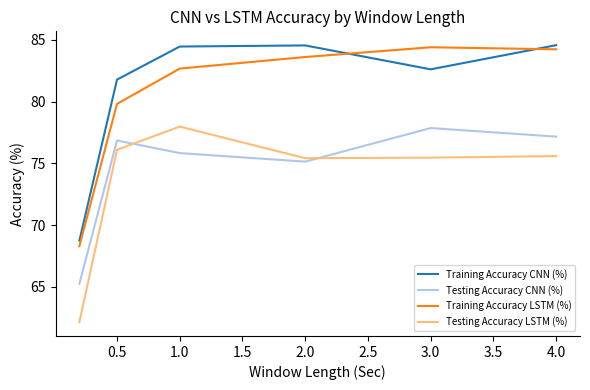

True or false: Training Accuracy LSTM (%) and Testing Accuracy LSTM (%) intersect in this chart.

False